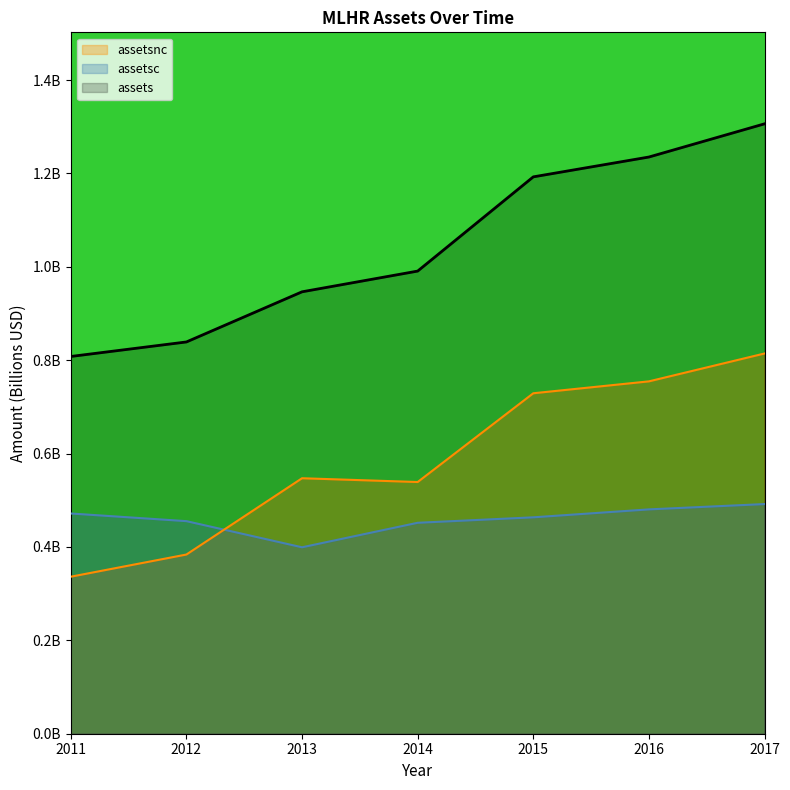

Rank the categories by assetsc value from highest to lowest.

2017, 2016, 2011, 2015, 2012, 2014, 2013